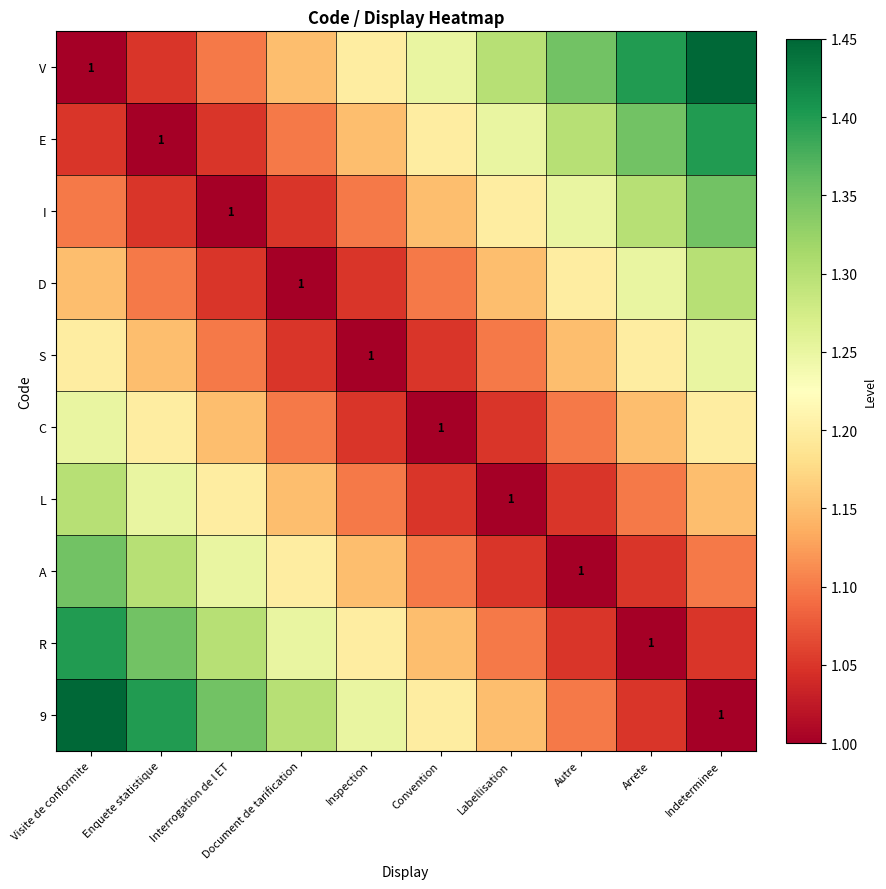

How many D values are between 1 and 2?

10